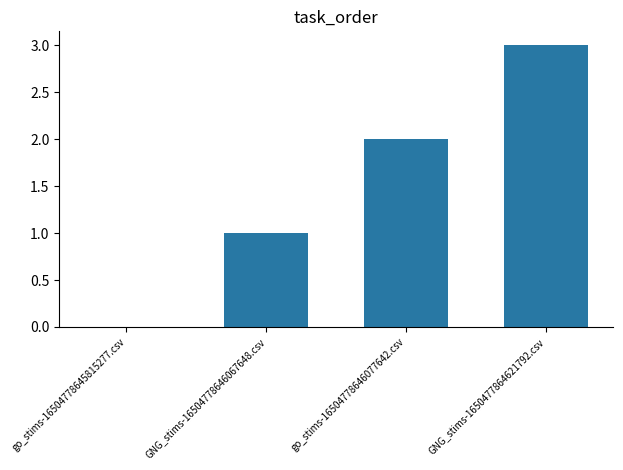

What is the difference between the values at GNG_stims-1650477864621792.csv and go_stims-16504778646077642.csv?

1